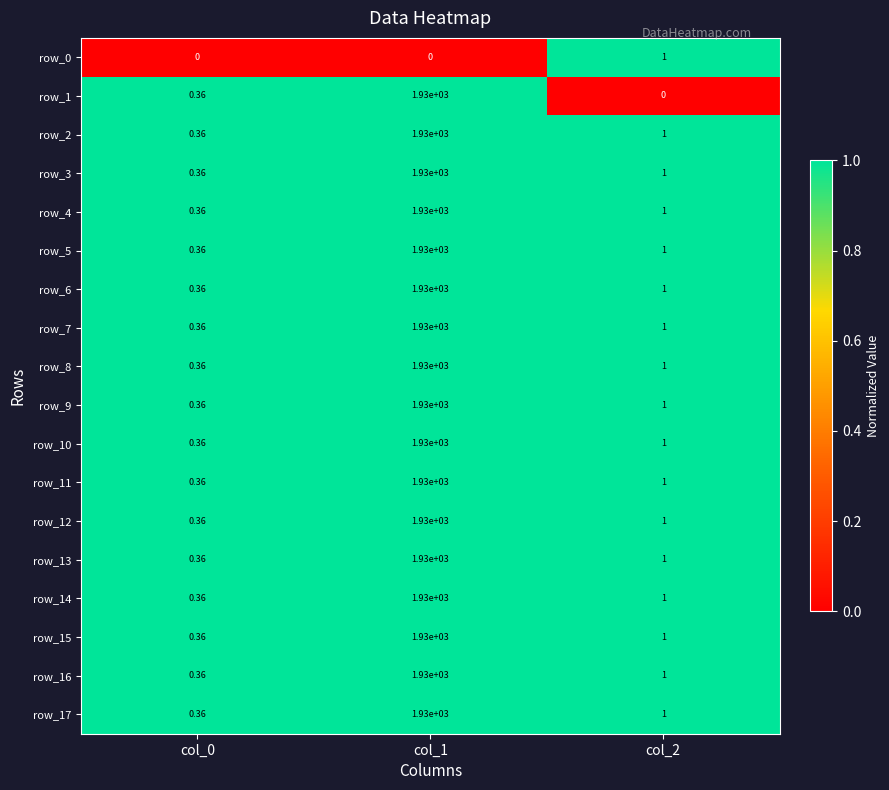

Is the value of row_8 at col_2 greater than the value of row_5 at col_0?

Yes